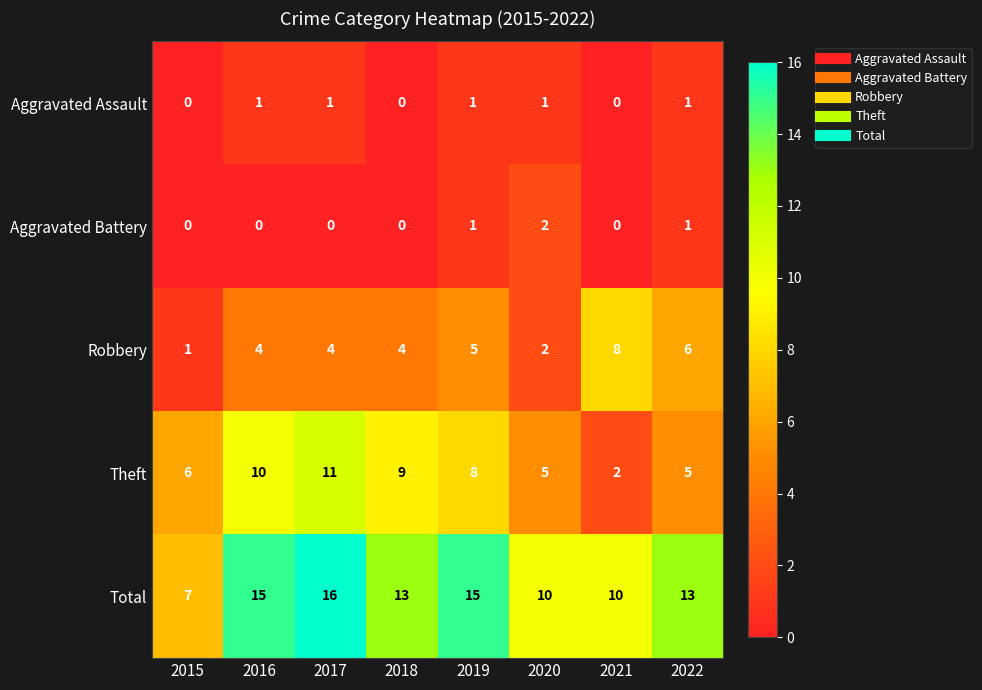

What value does the Theft series have at 2018?

9